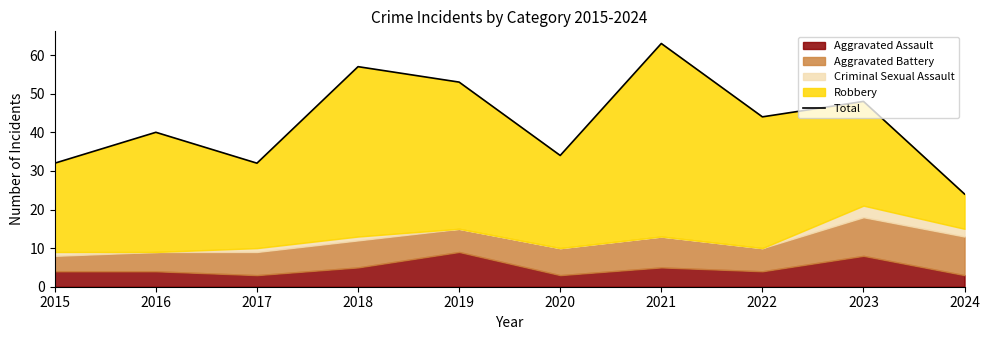

Is it true that the value at 2021 is 63?

True